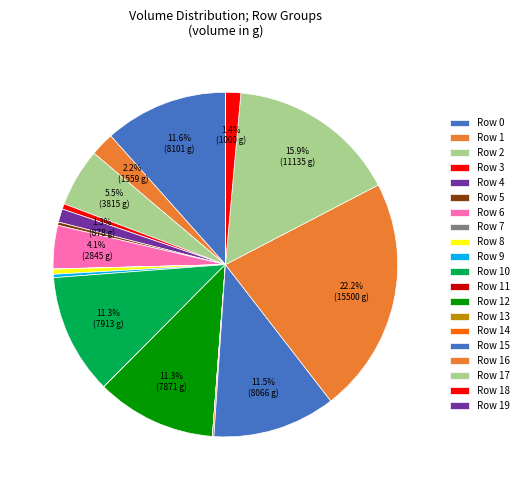

Combined, what portion of the pie is Row 15 and Row 18?

13.0%